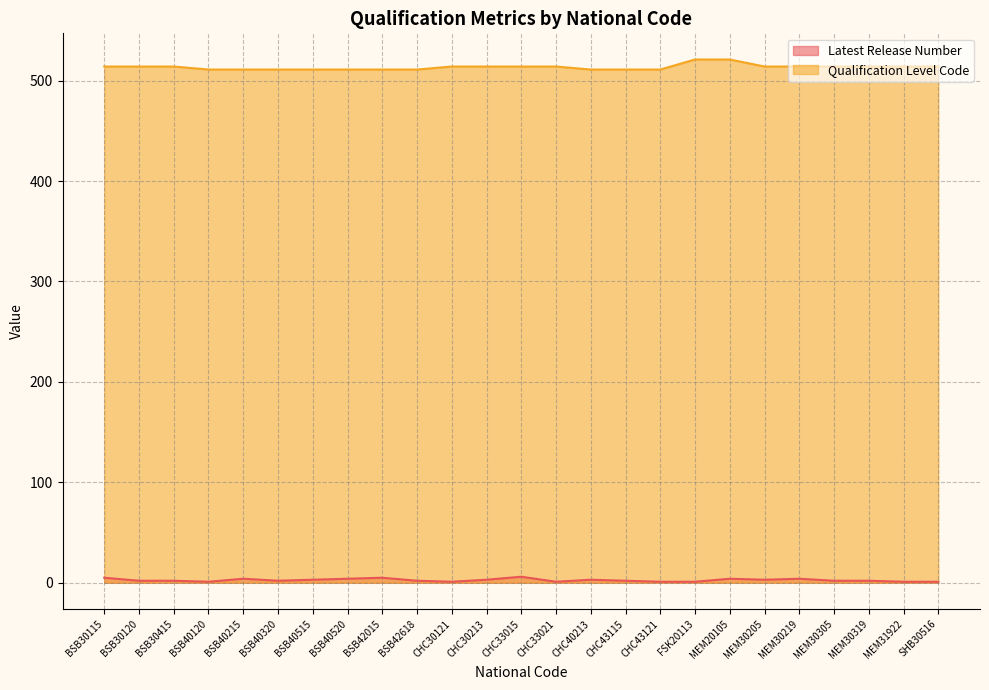

What is the sum of the Latest Release Number values at MEM30319 and MEM20105?

6